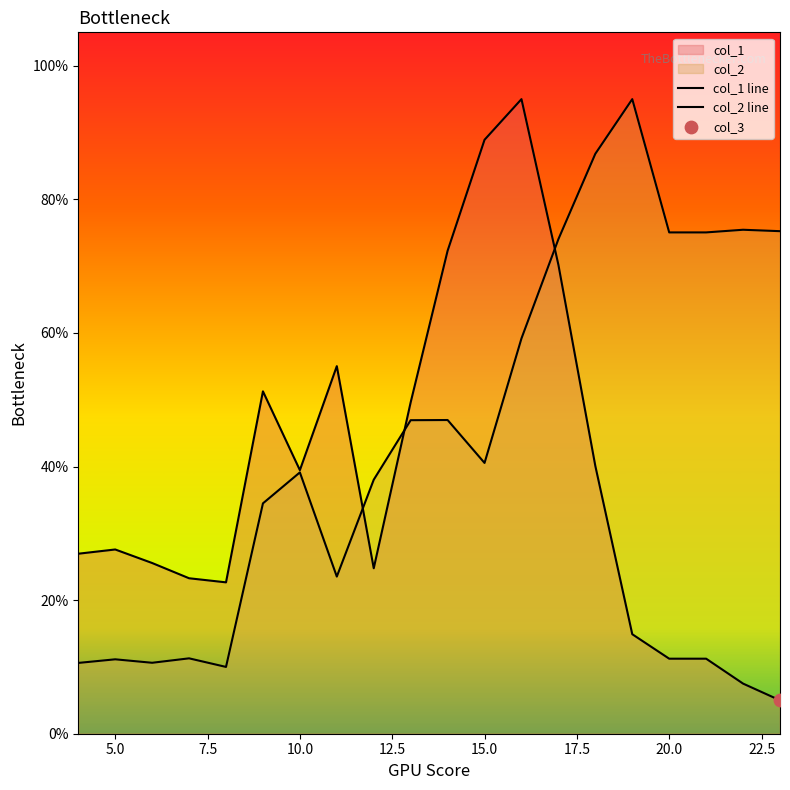

Which series contains the highest Y value?

col_1